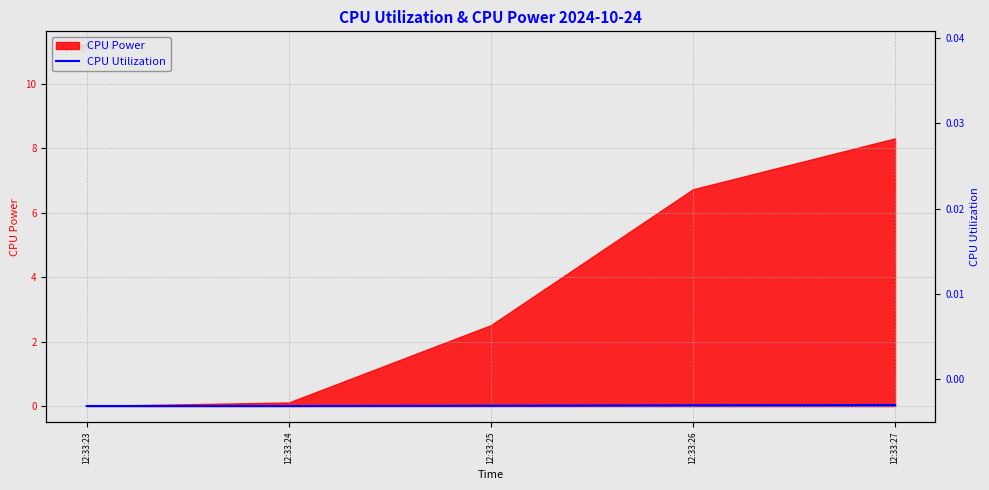

How many values are above zero?

4